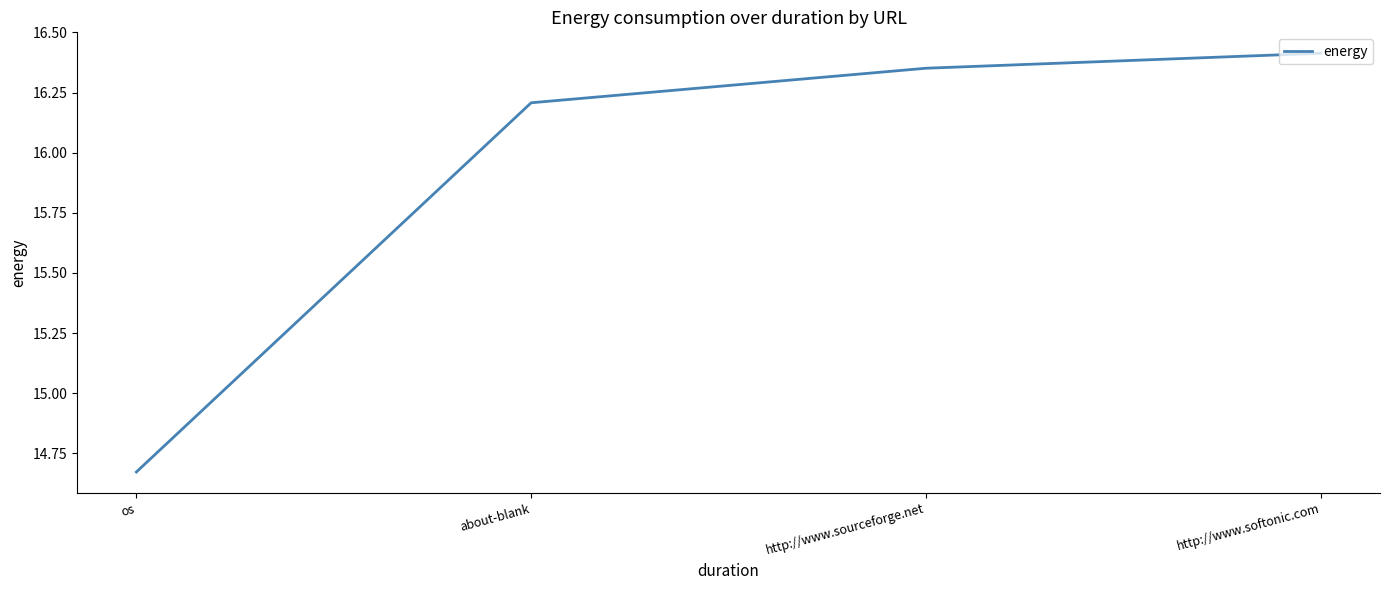

What is the difference between the values at about-blank and http://www.softonic.com?

0.2